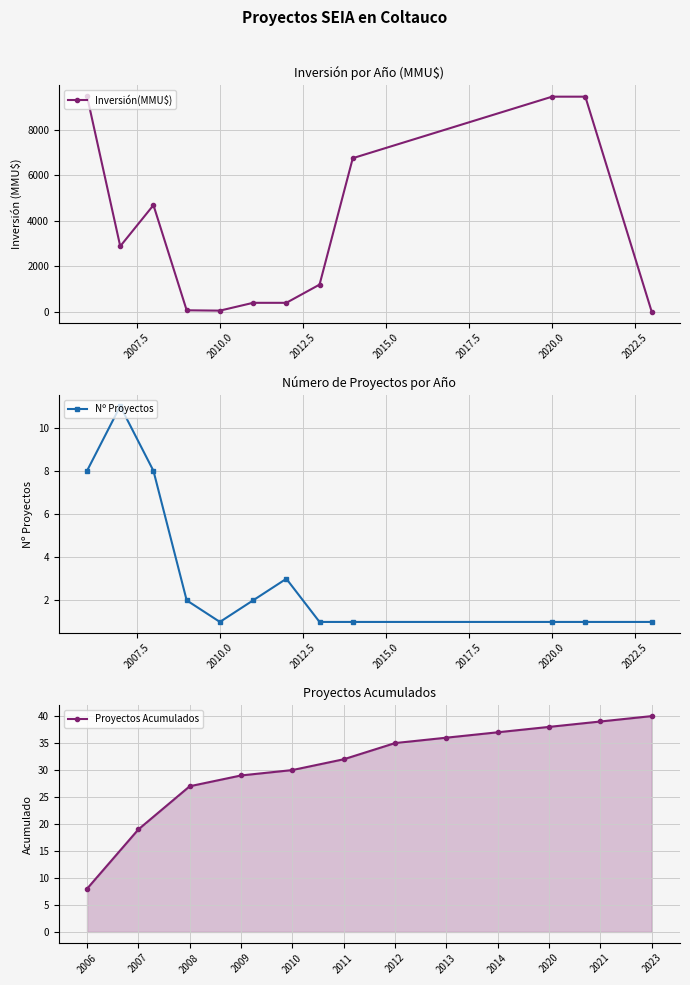

At which category does Nº Proyectos reach its first local valley?

2010.0